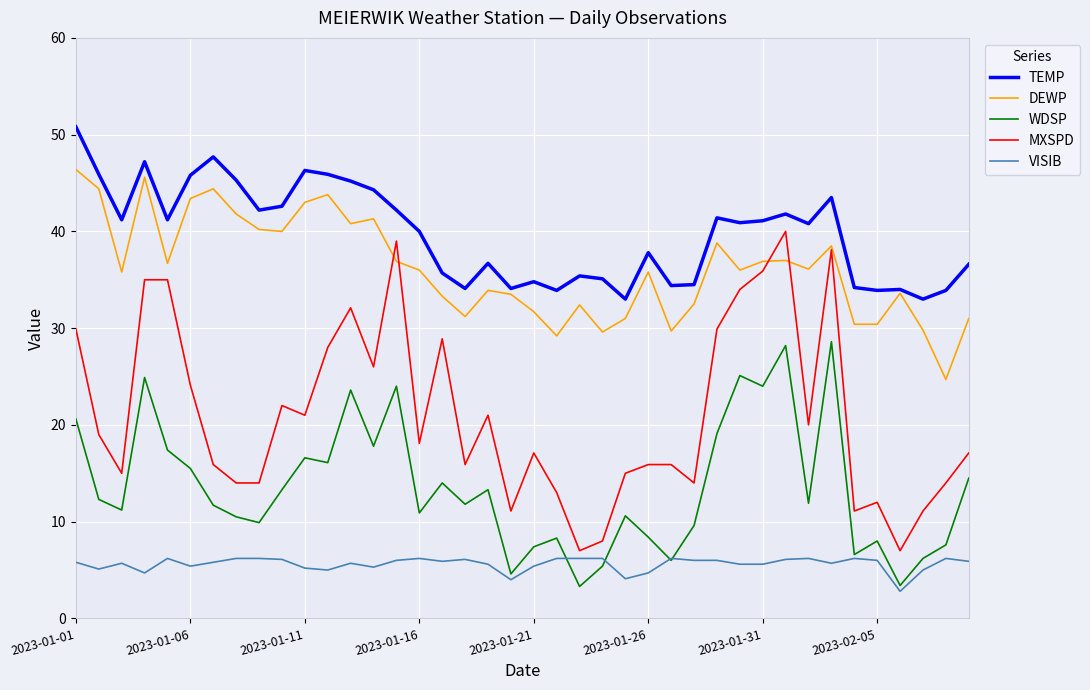

Rank the series by their maximum value, from lowest to highest.

VISIB, WDSP, MXSPD, DEWP, TEMP